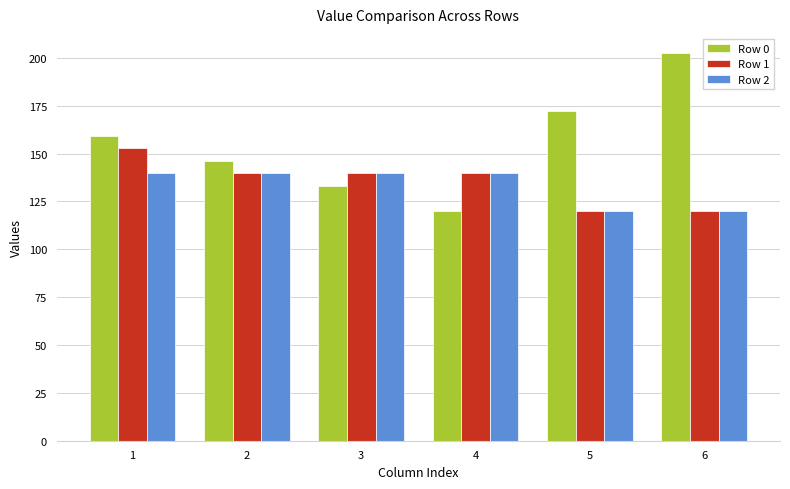

What are all the series names shown in the legend?

Row 0, Row 1, Row 2